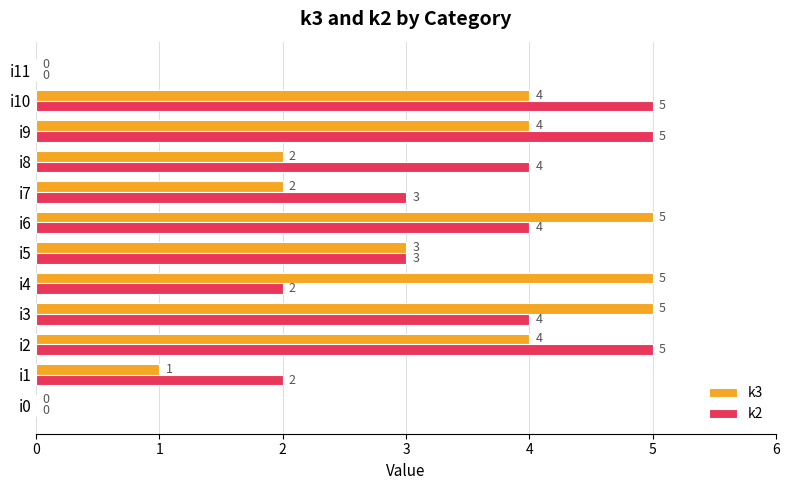

What are all the series names shown in the legend?

k3, k2